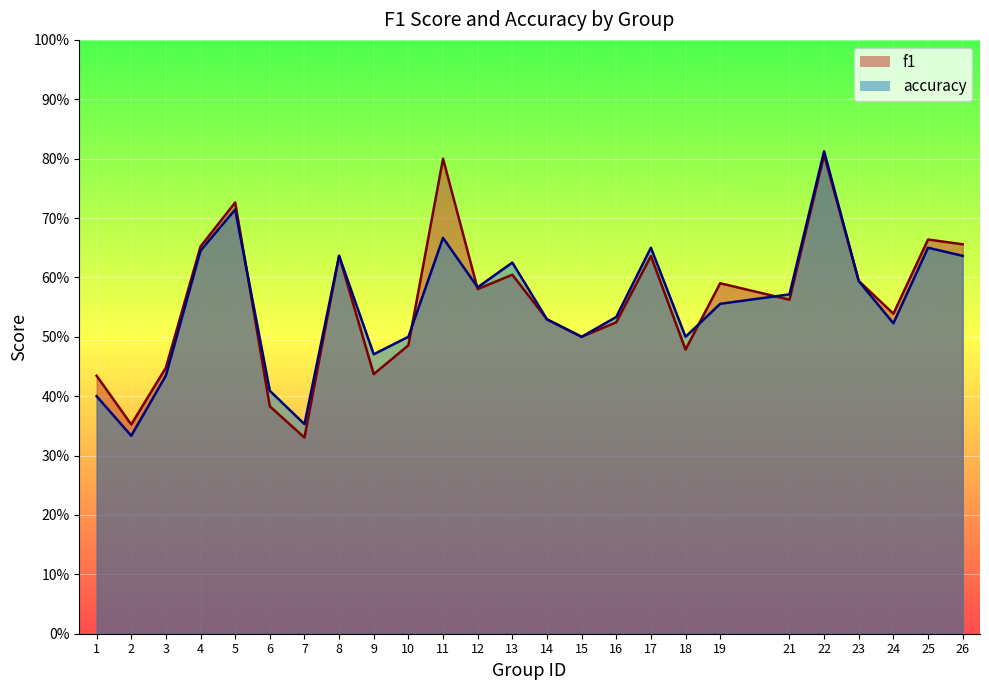

How many interior local valleys does the accuracy series have?

7